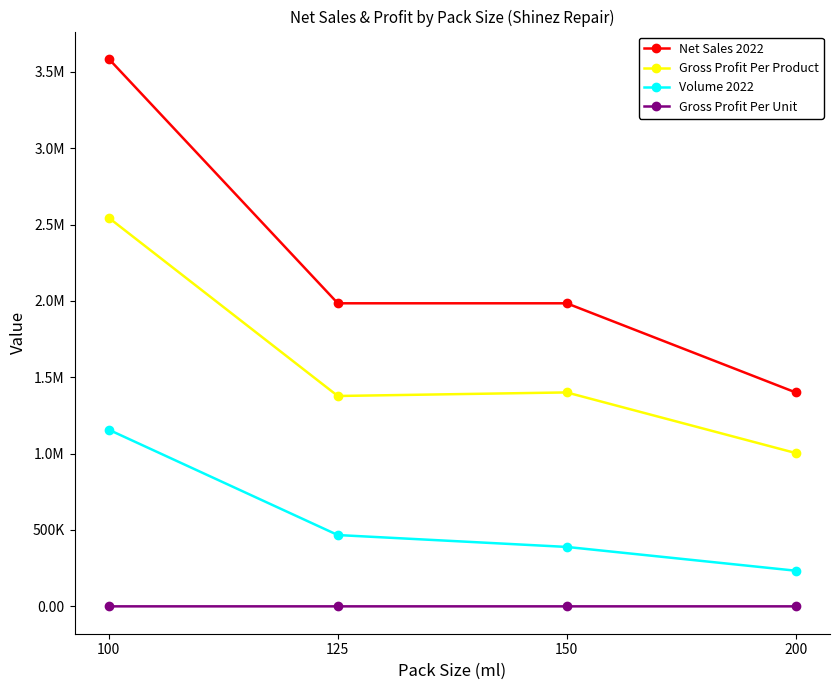

What are all the series names shown in the legend?

Net Sales 2022, Gross Profit Per Product, Volume 2022, Gross Profit Per Unit